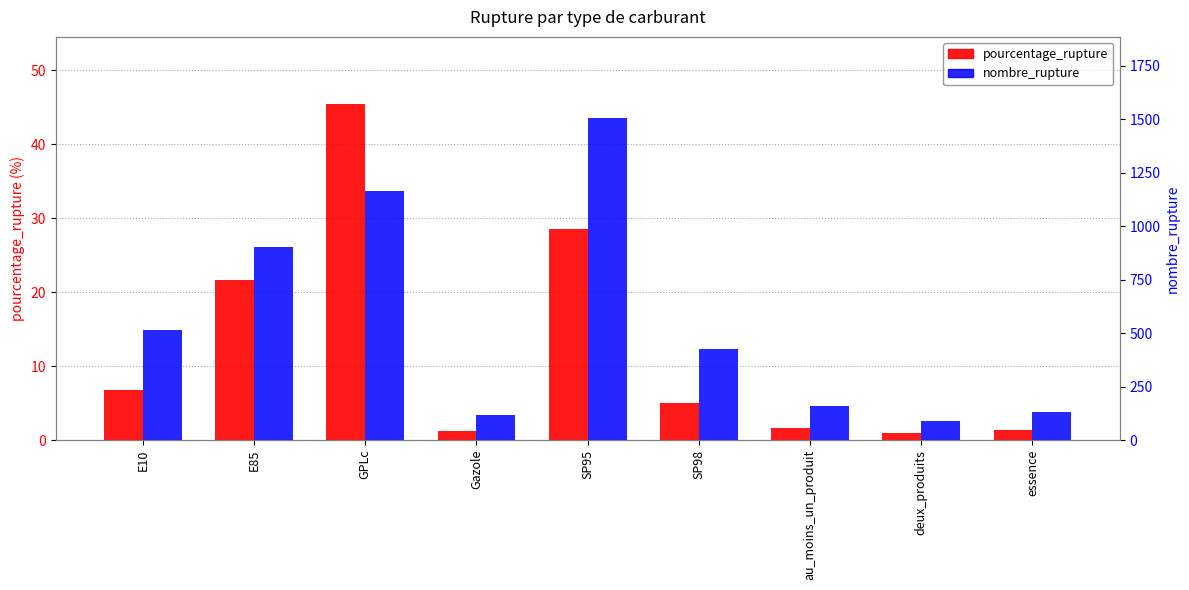

Reading left to right, extract all data points from this chart.

pourcentage_rupture: 6.7	21.6	45.5	1.2	28.5	5.0	1.6	0.9	1.3
nombre_rupture: 516.0	904.0	1163.0	115.0	1507.0	426.0	158.0	87.0	130.0